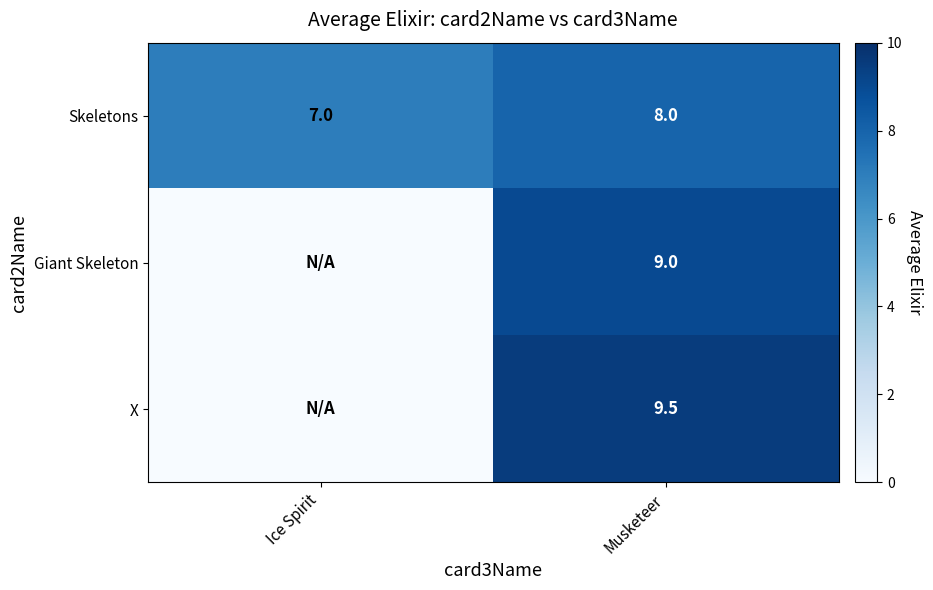

What is the difference between the highest and lowest values at Musketeer?

1.5